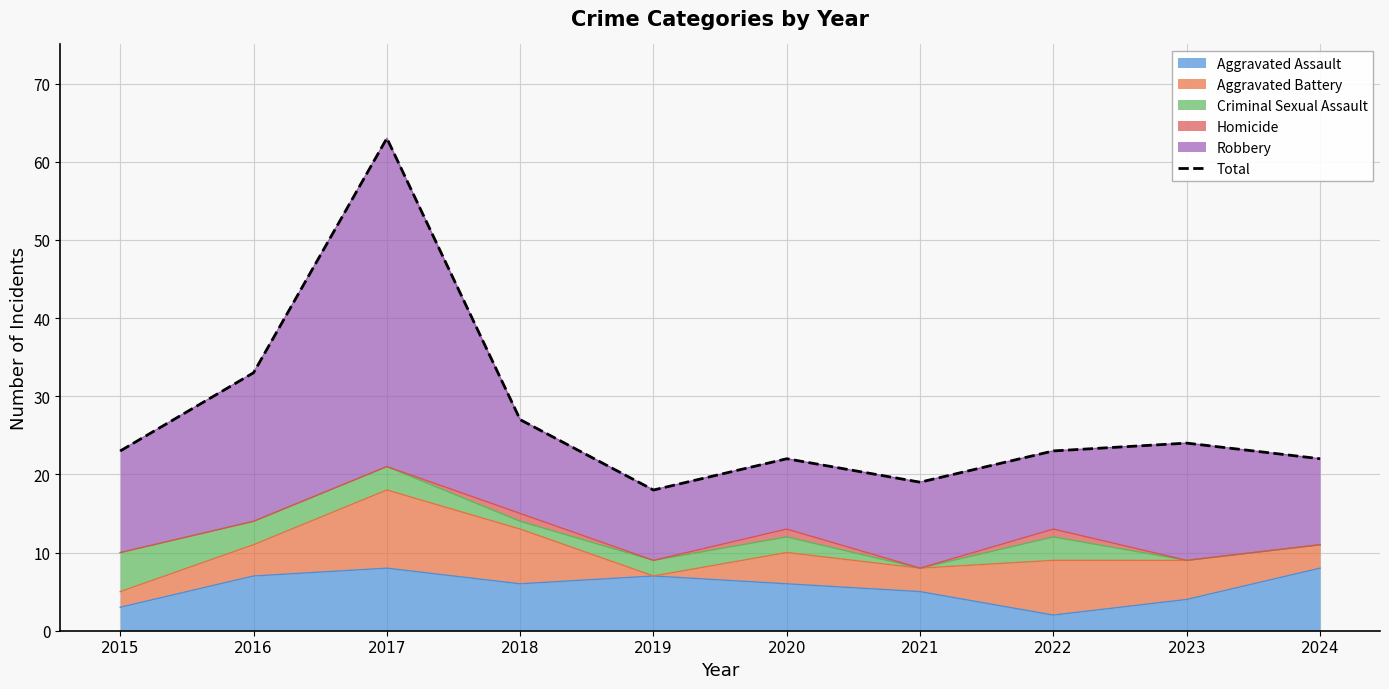

Where is the first local maximum?

2017